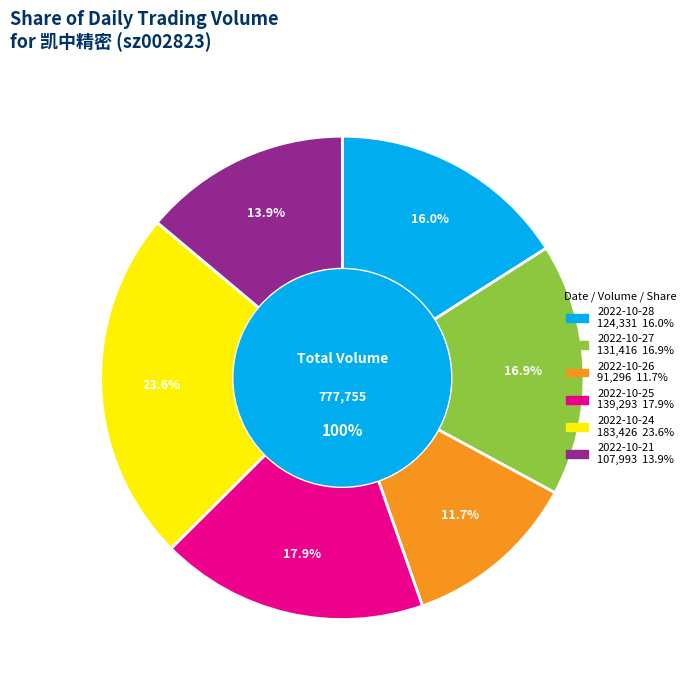

To the nearest percent, what is the difference between the largest and smallest slice percentages?

12%